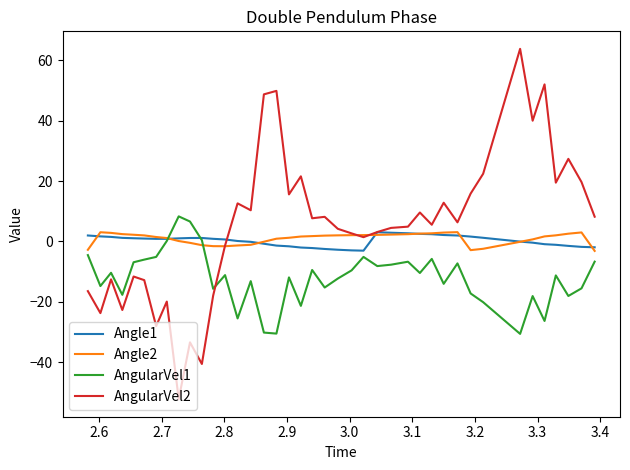

What is the smallest value displayed?

-52.2